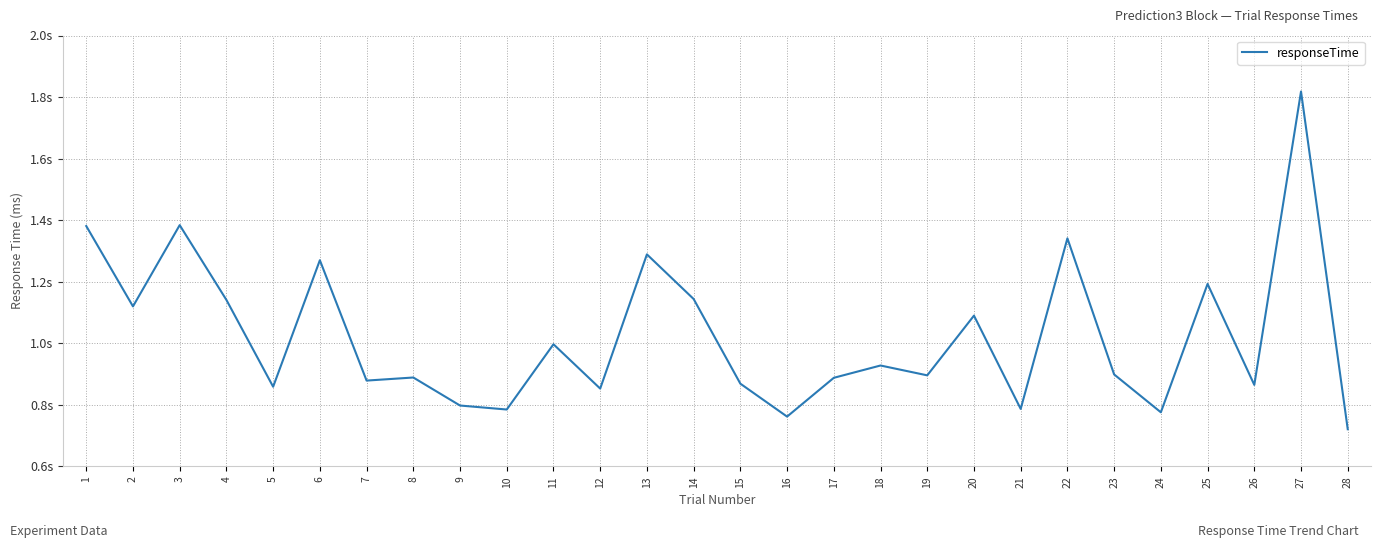

What is the sum of all values?

28622